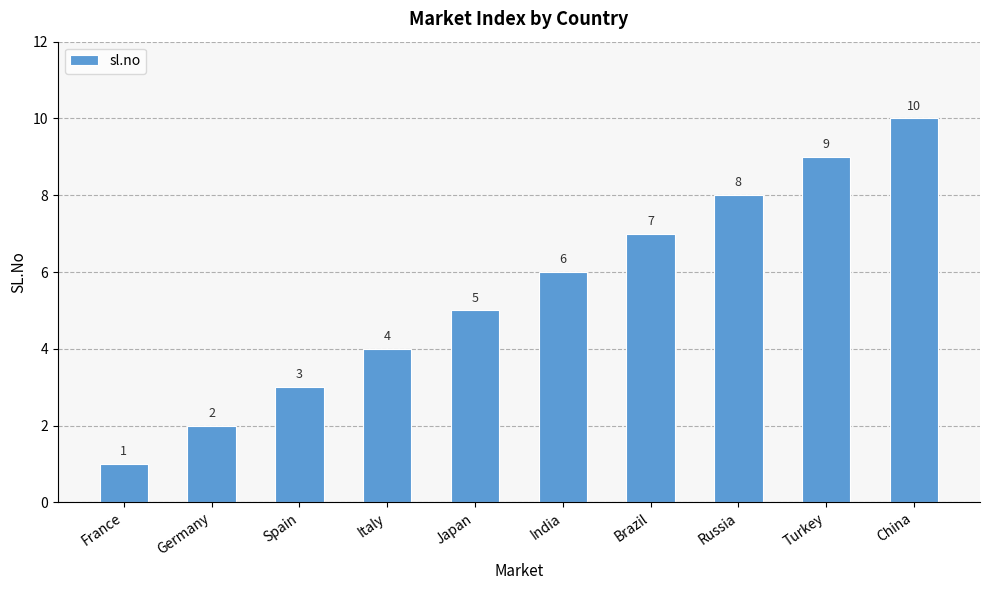

Reading right to left, extract all data points from this chart.

China=10	Turkey=9	Russia=8	Brazil=7	India=6	Japan=5	Italy=4	Spain=3	Germany=2	France=1